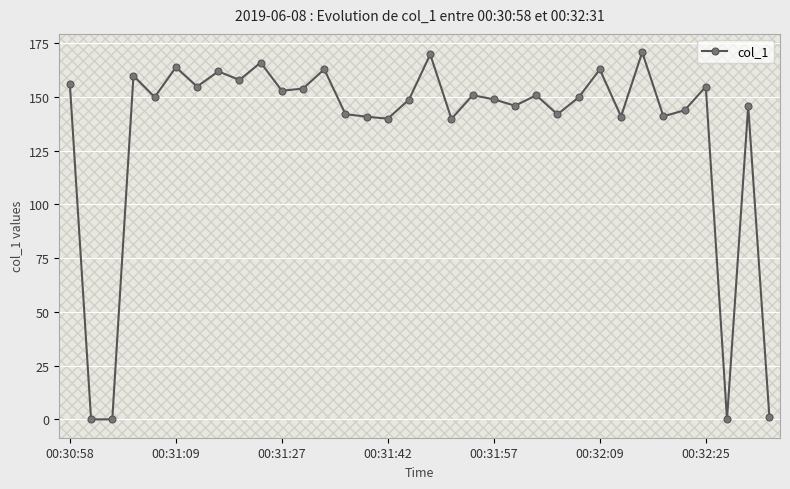

What is the difference between the maximum and minimum values?

170.8